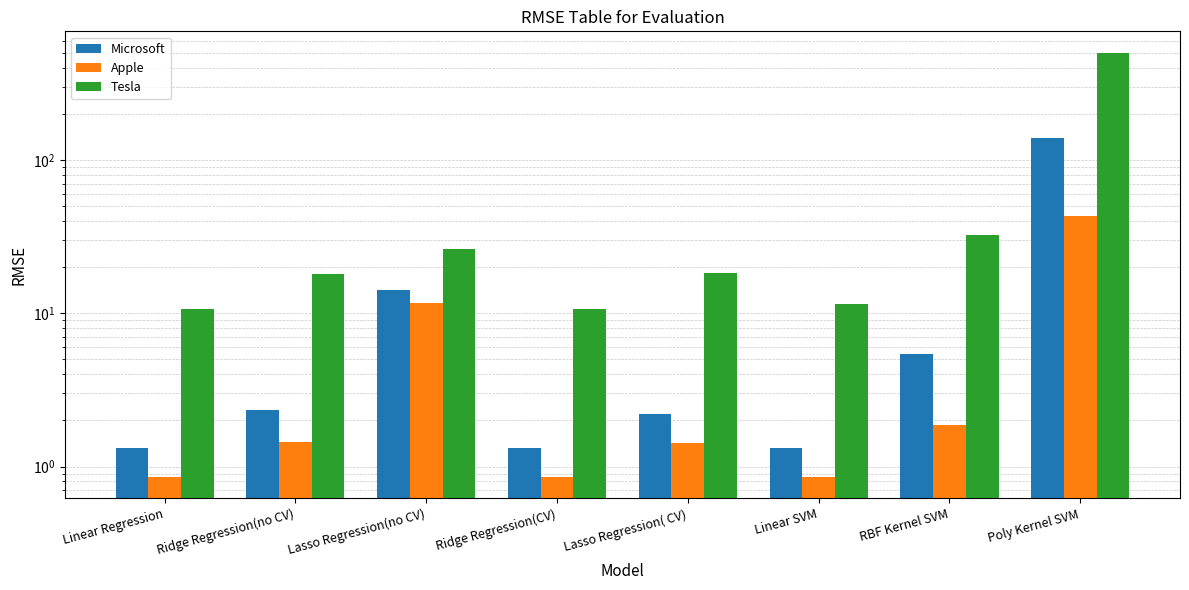

At Poly Kernel SVM, list the series in order from largest to smallest.

Tesla, Microsoft, Apple